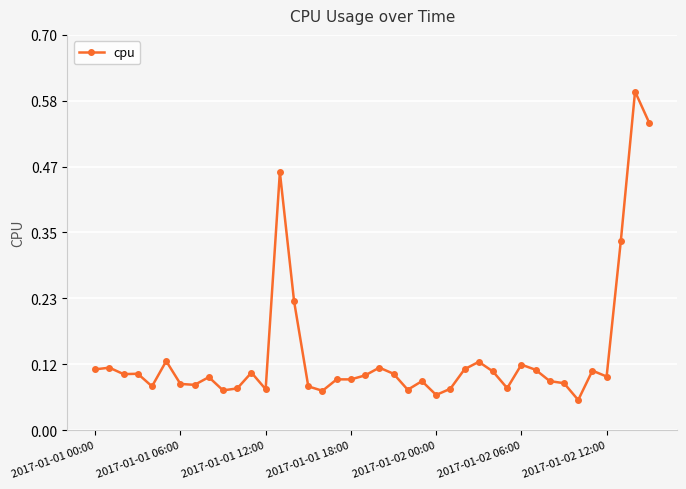

True or false: the data has more than 2 interior local peaks.

True